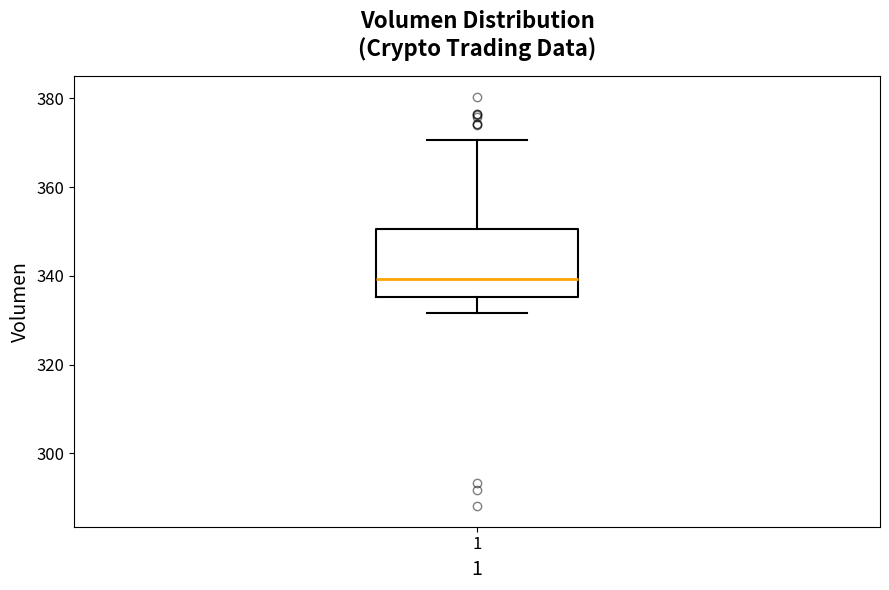

Read this box plot against the y-axis: the position of the median line, the range covered by the box, and the ends of both whiskers. The values are not printed on the chart, so give them approximately, as read against the axis.

median 340, box 336 to 350, whiskers 332 to 370